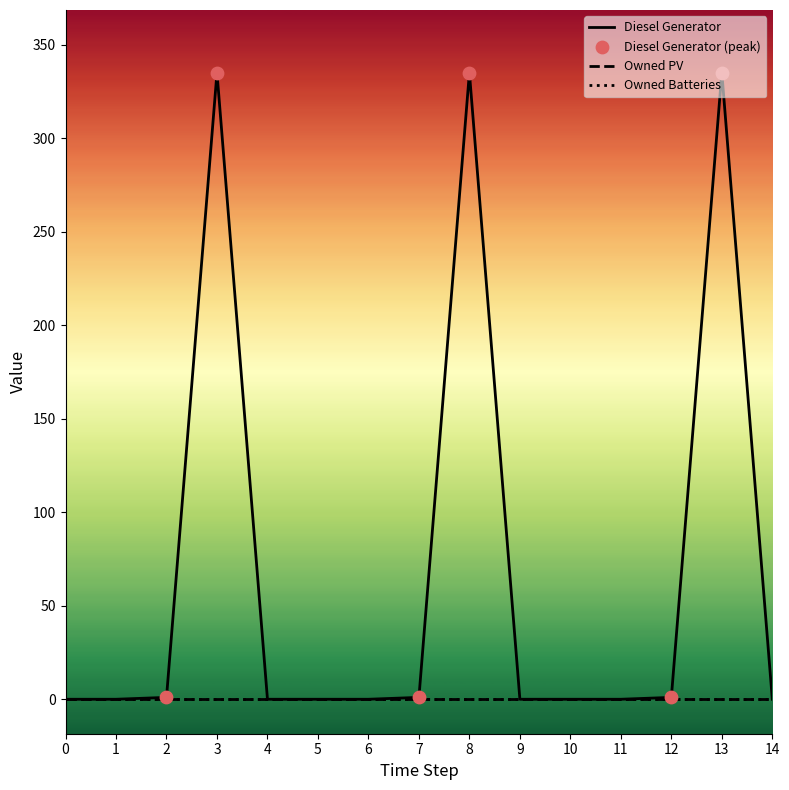

At how many categories does at least one series exceed 173?

3